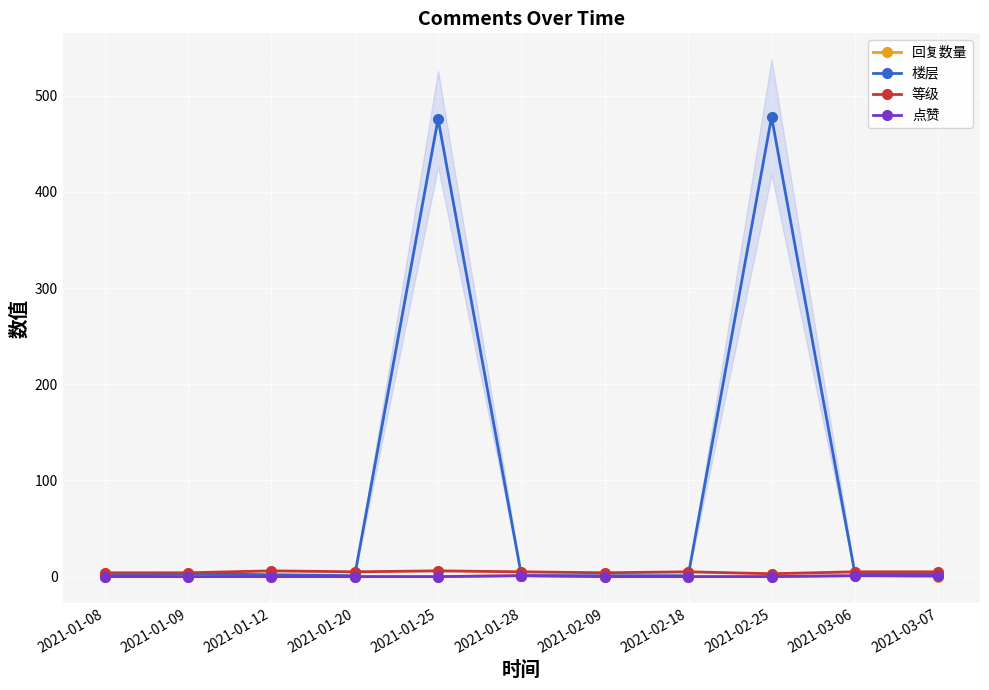

The 等级 series shows 6 at 2021-01-12. True or false?

True